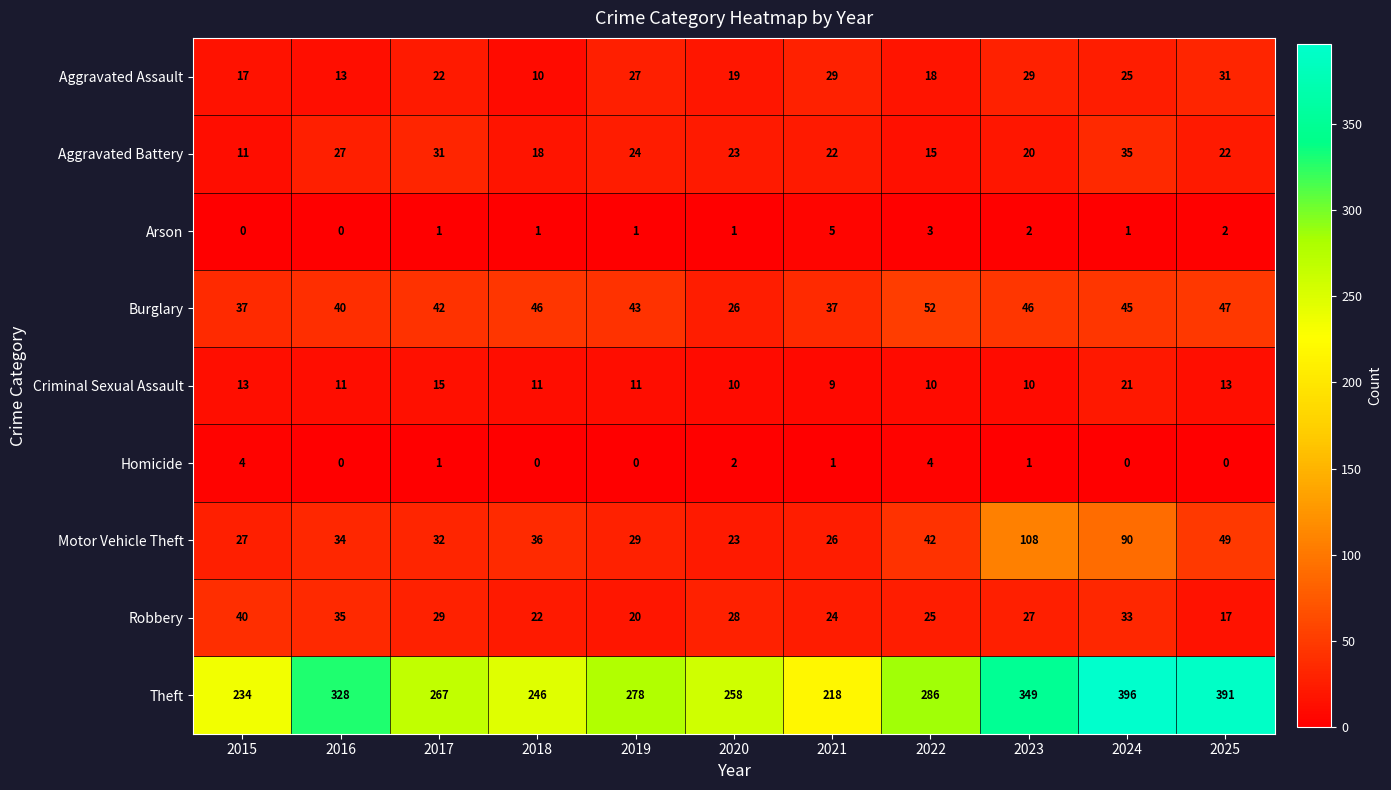

Which label corresponds to the largest value in the chart?

2024